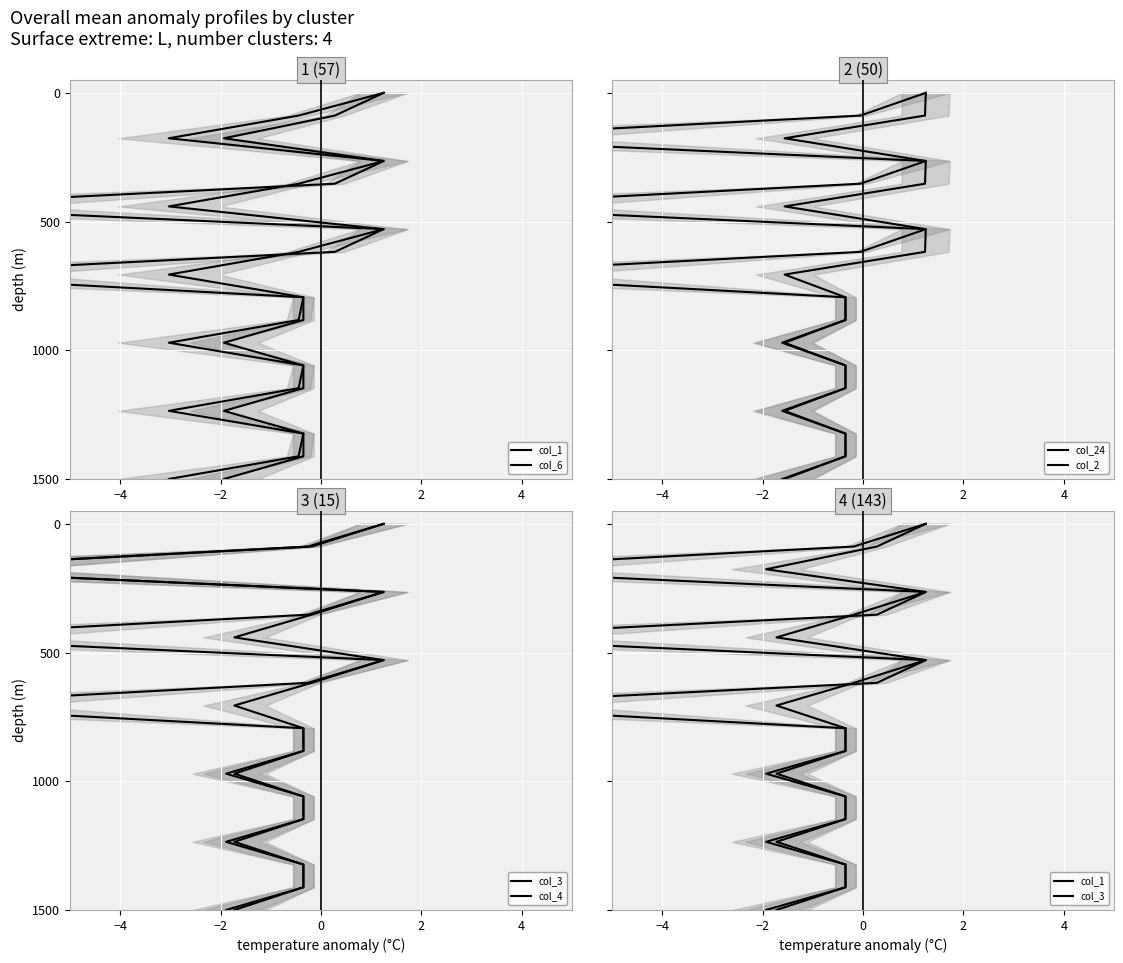

How many data points in col_24 are above -705?

8